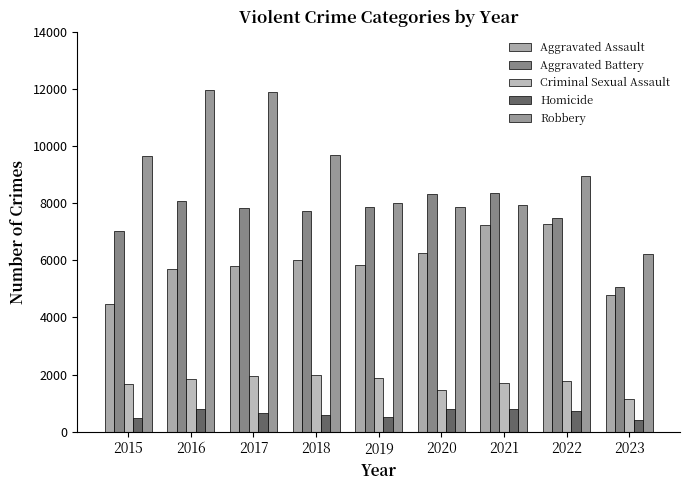

Where does the Aggravated Assault series first go above 5841?

2018